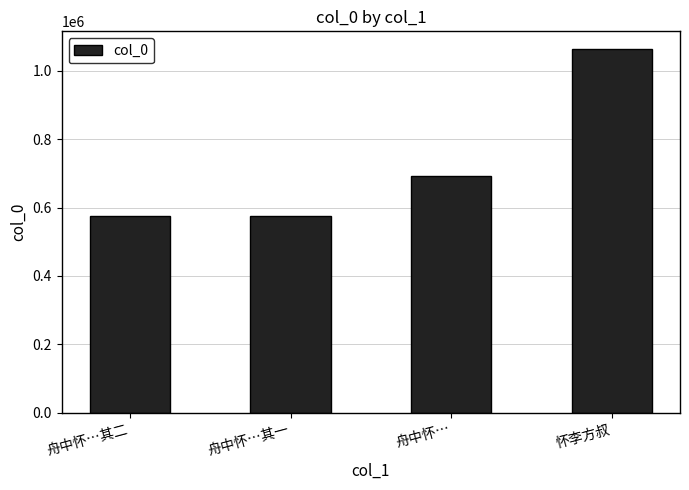

What is the difference between the values at 舟中怀…其二 and 怀李方叔?

488555